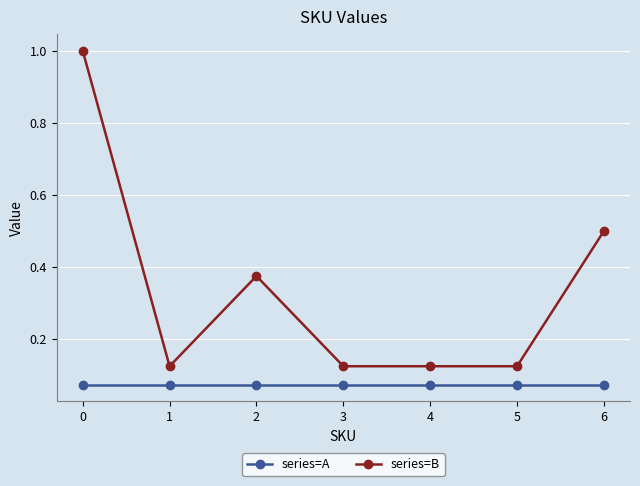

True or false: series=B has more than 2 points higher than both neighbors.

False